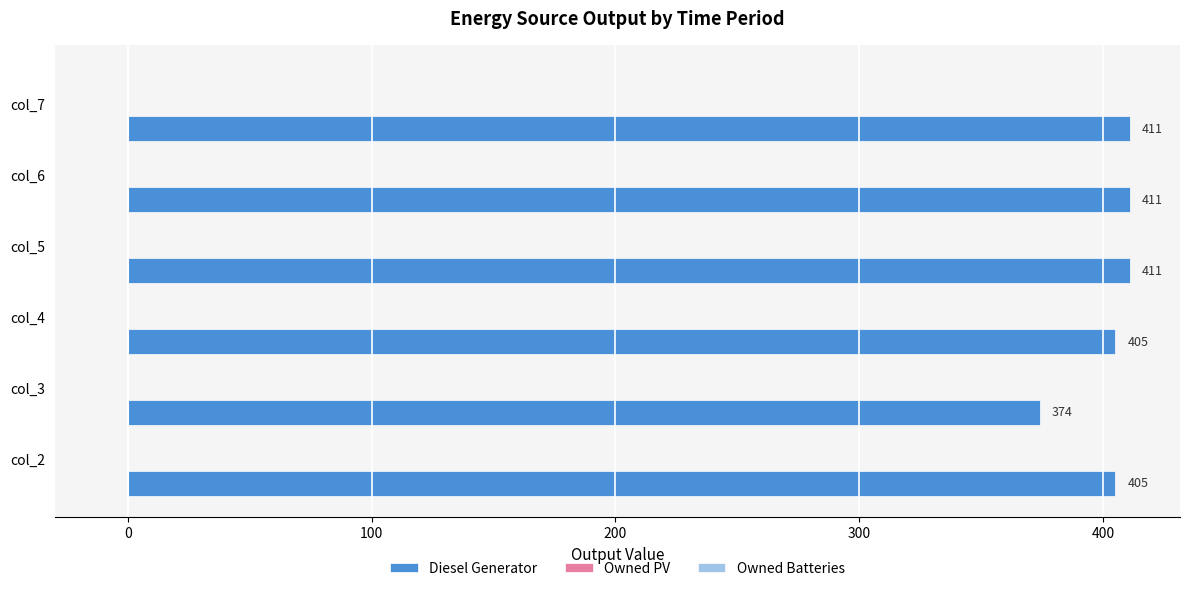

How many values are between 405 and 411?

5